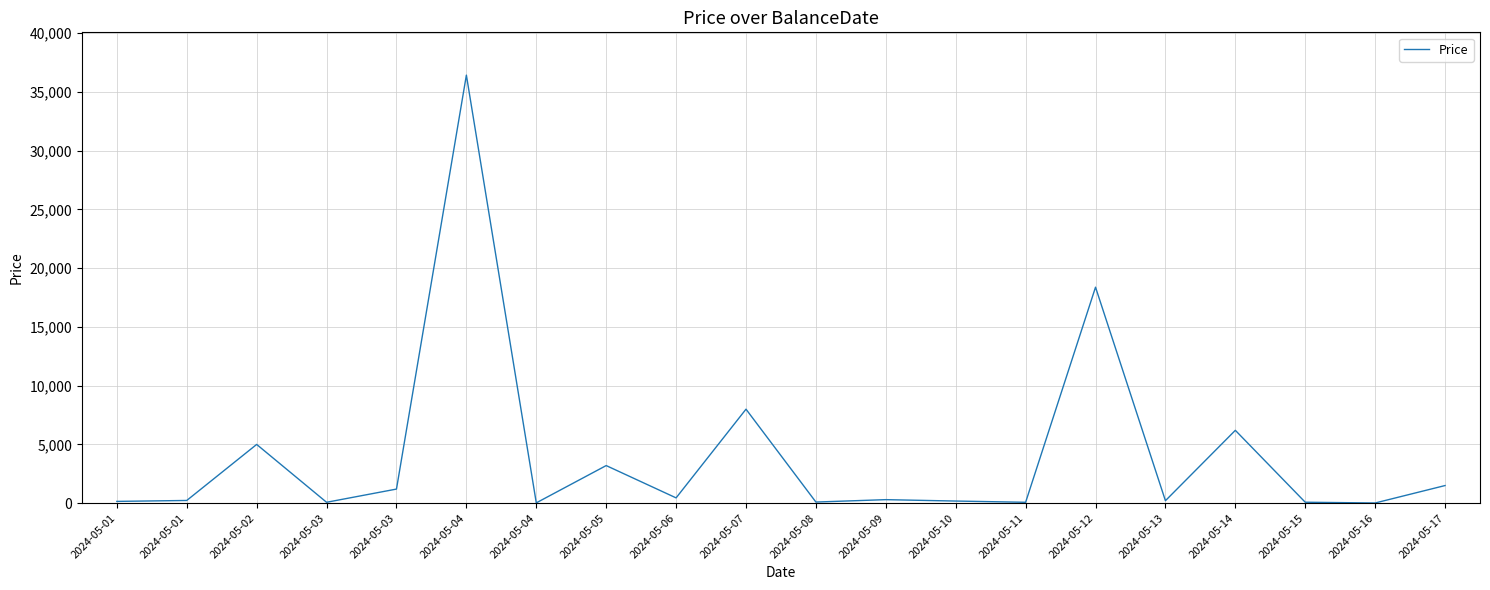

What is the maximum value shown in the chart?

36434.0